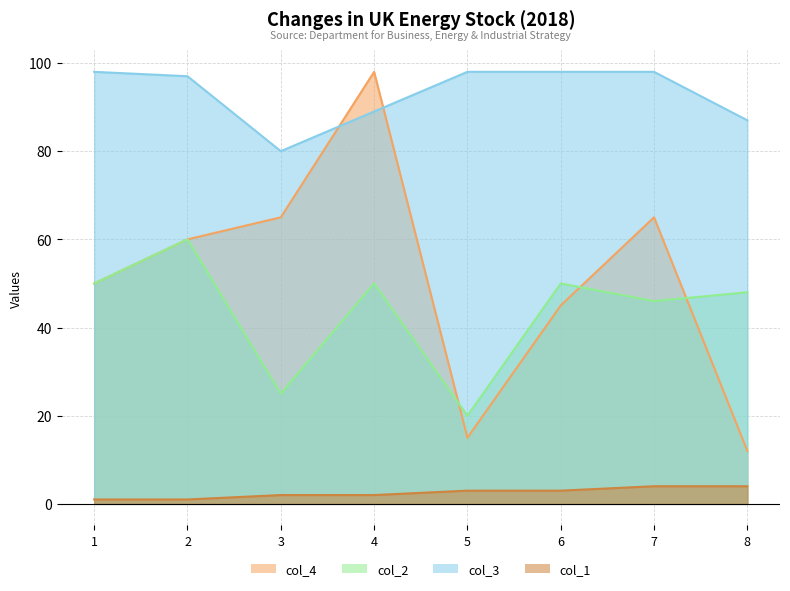

True or false: col_4 and col_1 intersect in this chart.

False